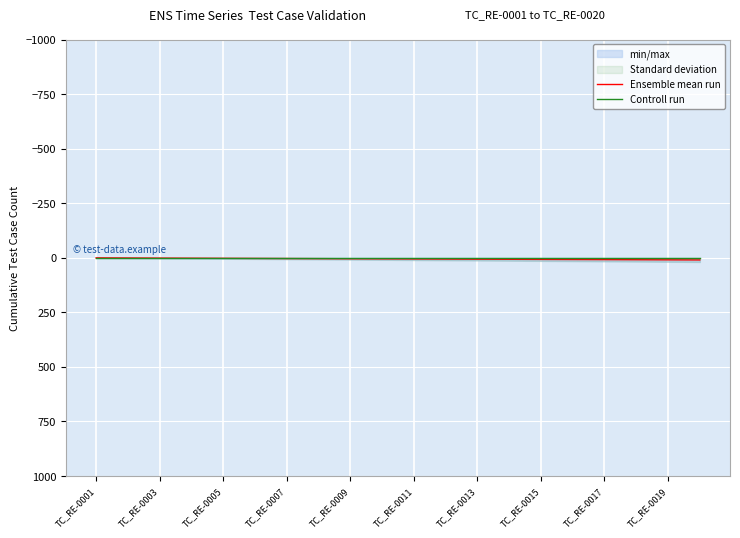

List the series in order of their overall mean, lowest first.

Controll run, Ensemble mean run